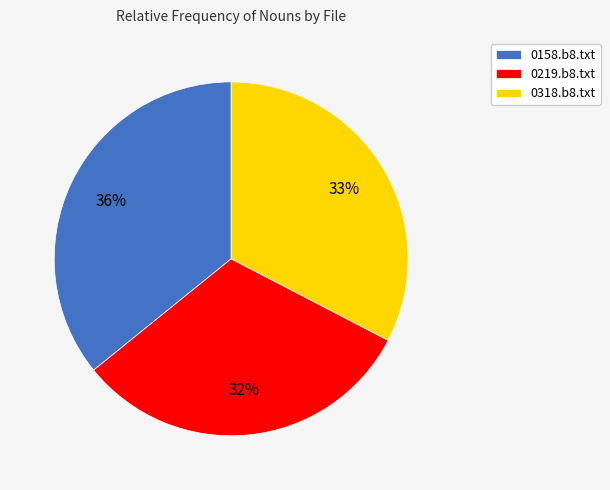

Approximately how many times larger is the value at 0158.b8.txt compared to 0318.b8.txt?

1.1